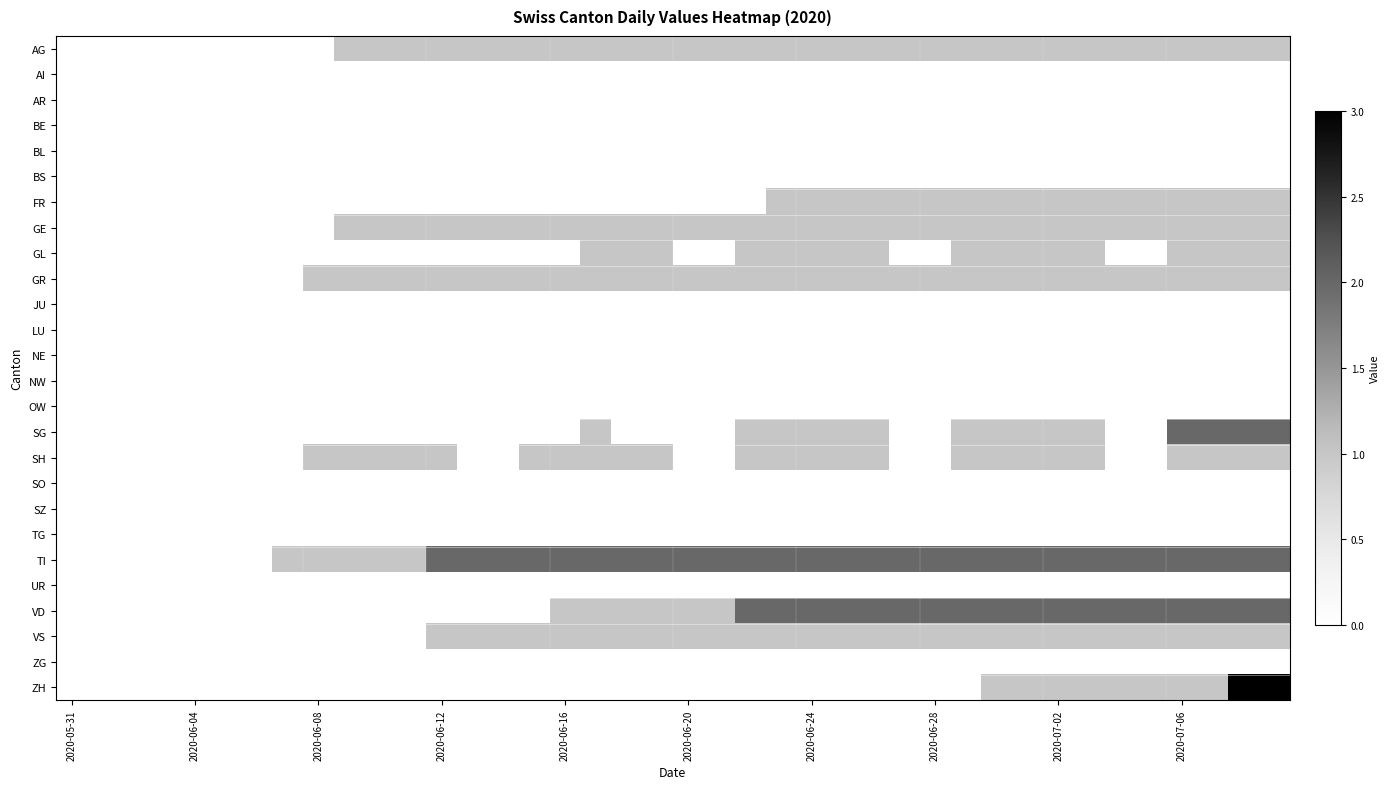

Which category has the lowest value across all series?

2020-05-31